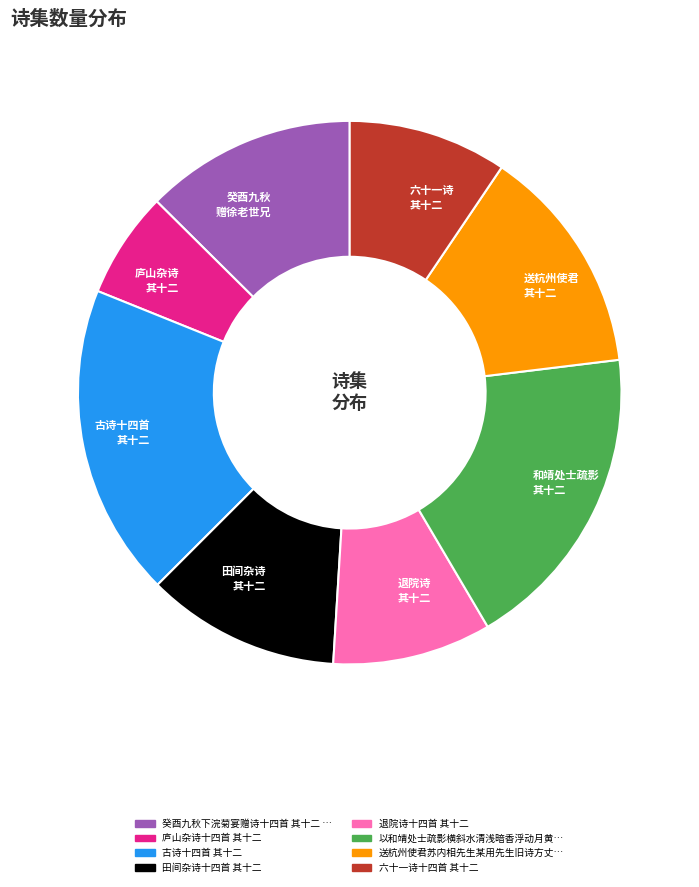

Is there any slice that represents more than half of the pie?

No